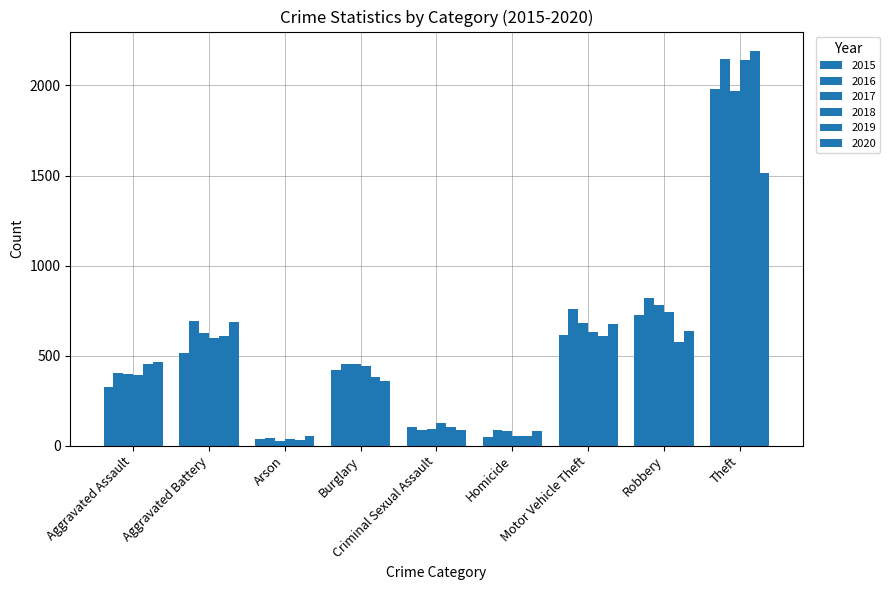

What is the label of the 9th bar from the right?

Aggravated Assault